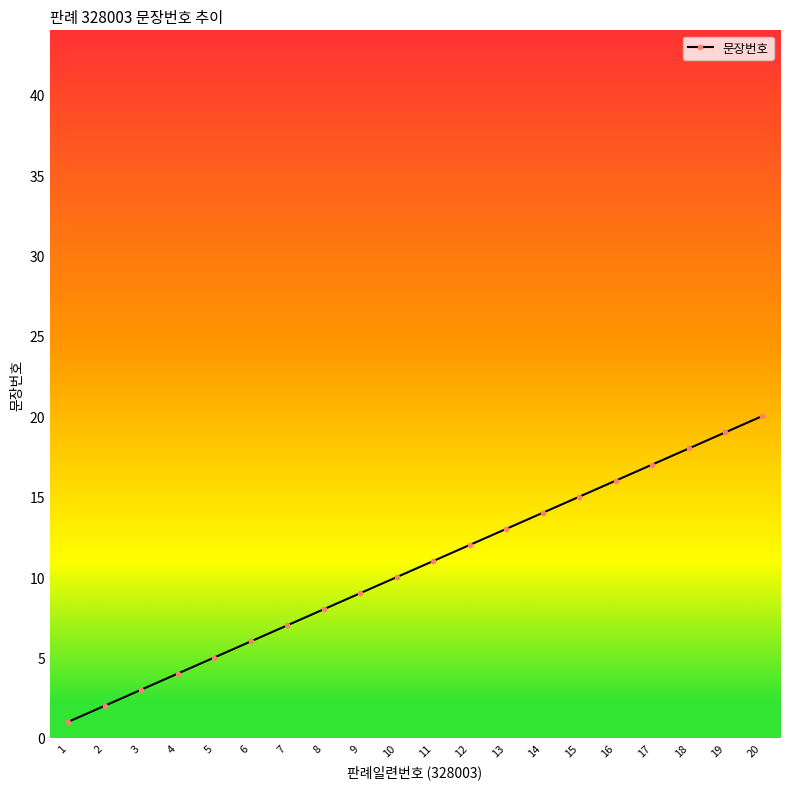

How many data points does each series have?

20